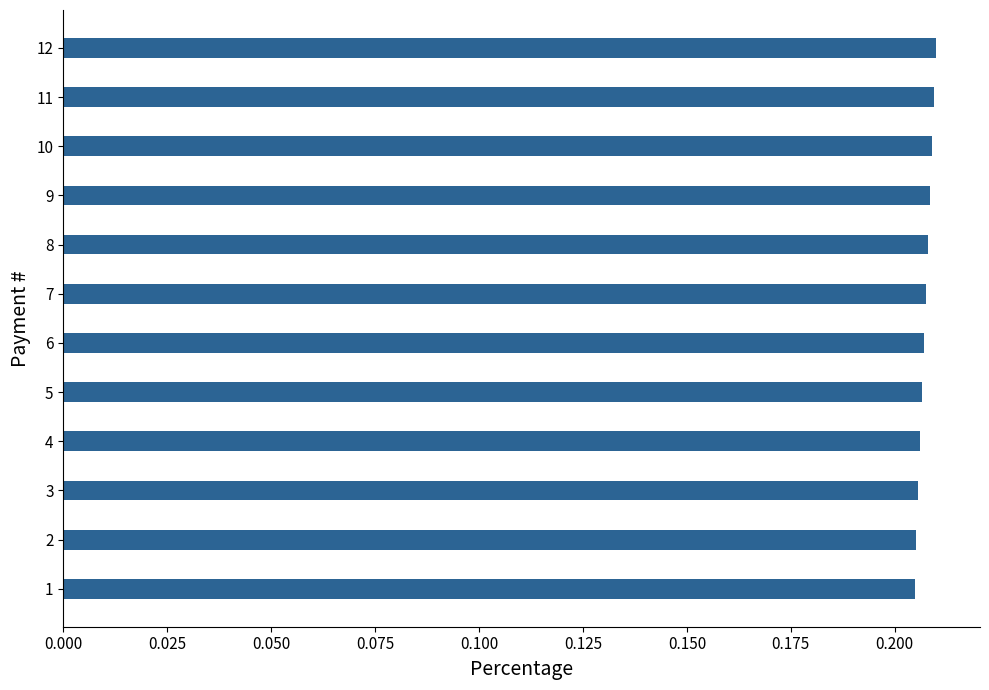

Count the values in the range 0 to 1.

12